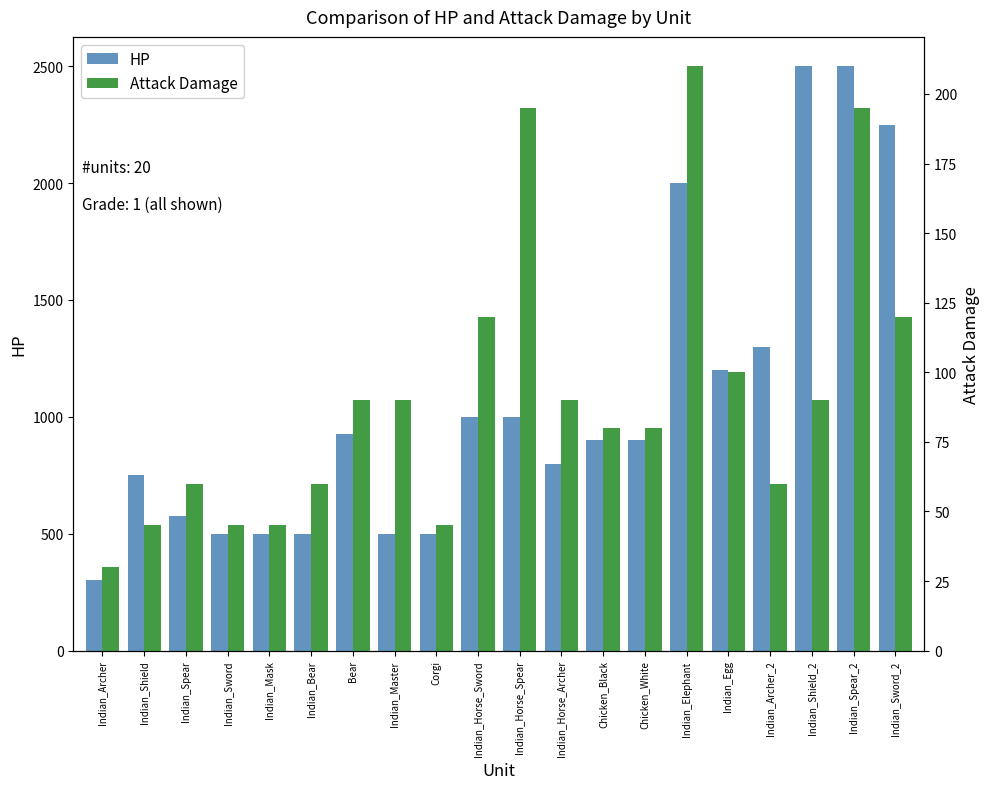

What is the sum of all HP values?

21400